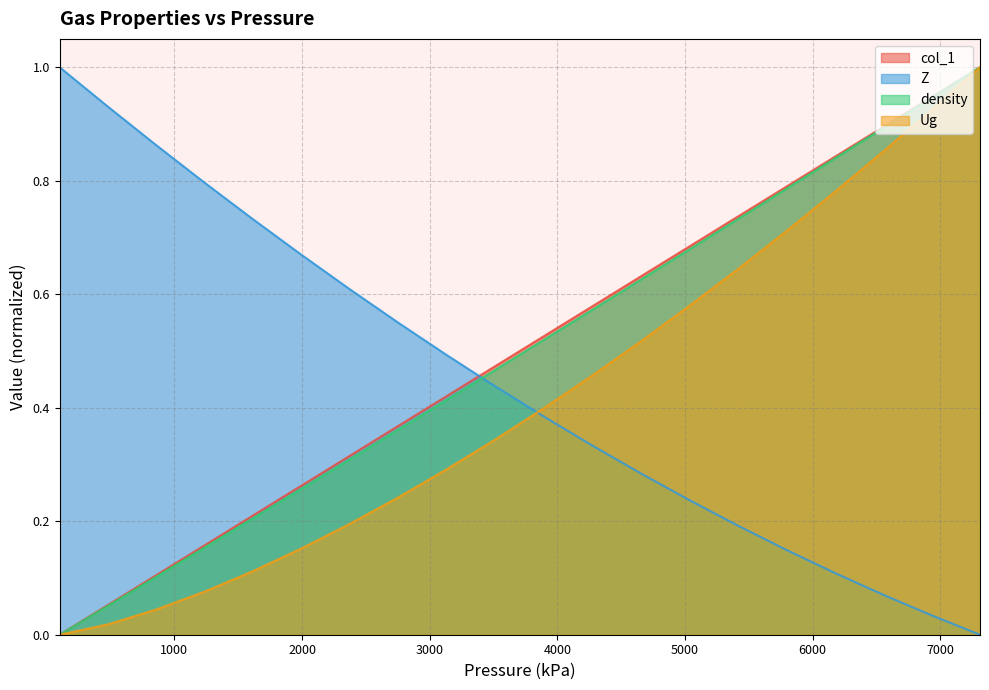

Reading left to right, transcribe all the data shown in this chart.

col_1: 0.0	0.1	0.1	0.2	0.2	0.3	0.3	0.4	0.4	0.5	0.5	0.6	0.6	0.7	0.7	0.8	0.8	0.9	0.9	1.0
Z: 1.0	0.9	0.9	0.8	0.7	0.7	0.6	0.5	0.5	0.4	0.4	0.3	0.3	0.2	0.2	0.1	0.1	0.1	0.0	0.0
density: 0.0	0.1	0.1	0.2	0.2	0.3	0.3	0.4	0.4	0.5	0.5	0.6	0.6	0.7	0.7	0.8	0.8	0.9	0.9	1.0
Ug: 0.0	0.0	0.0	0.1	0.1	0.2	0.2	0.2	0.3	0.3	0.4	0.5	0.5	0.6	0.6	0.7	0.8	0.9	0.9	1.0